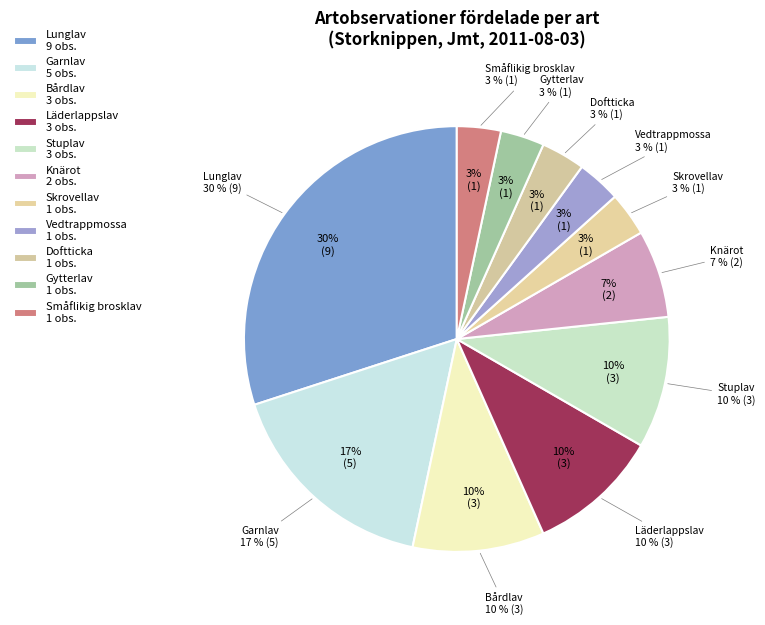

What is the largest slice in the pie chart?

Lunglav